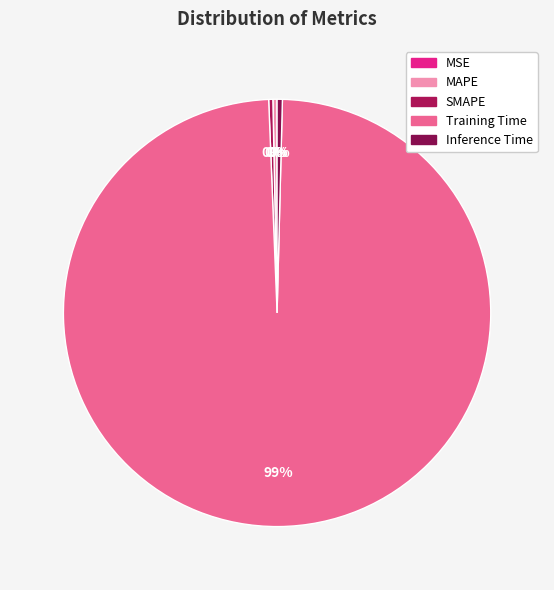

Which category accounts for the majority?

Training Time